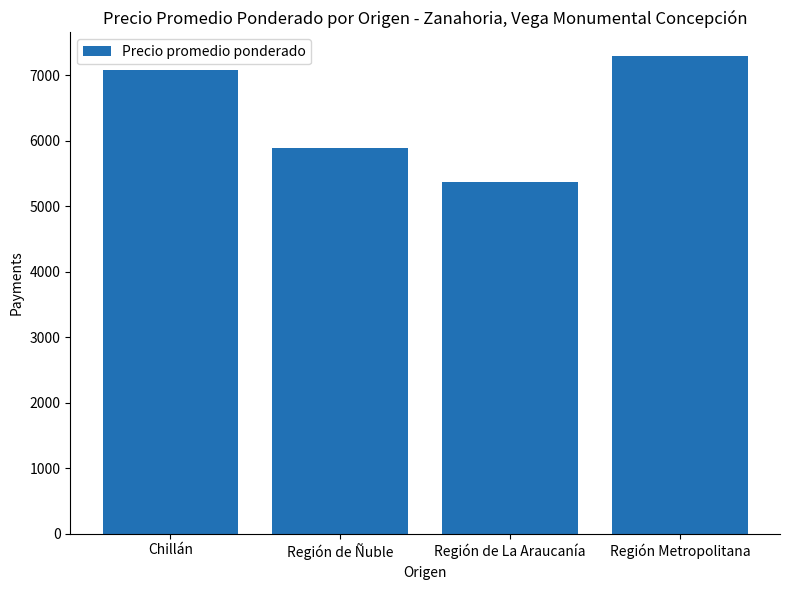

Rank the categories by value from highest to lowest.

Región Metropolitana, Chillán, Región de Ñuble, Región de La Araucanía